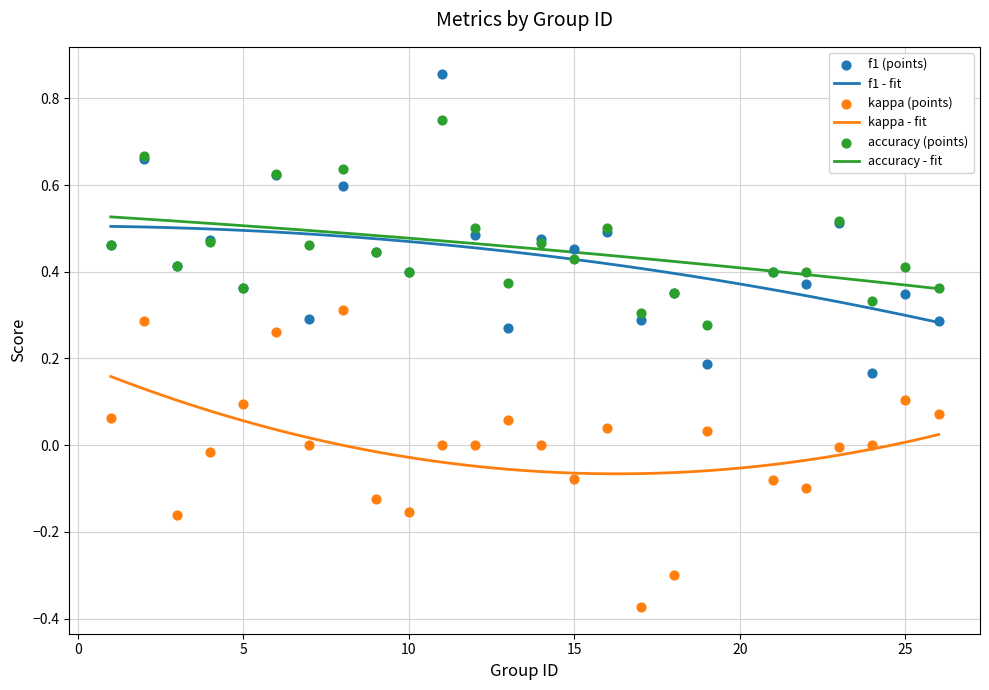

At which category is the sum across all series the highest?

2